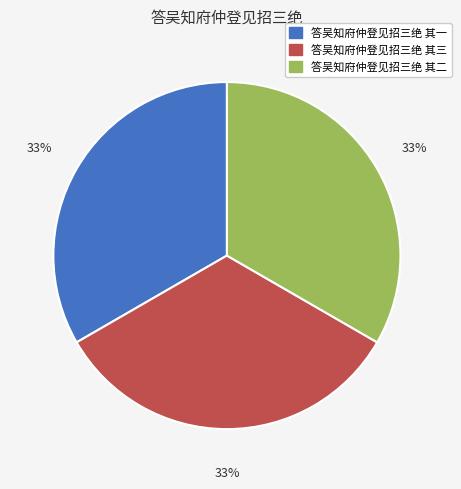

The 答吴知府仲登见招三绝 其三 slice represents 20% of the pie. True or false?

False